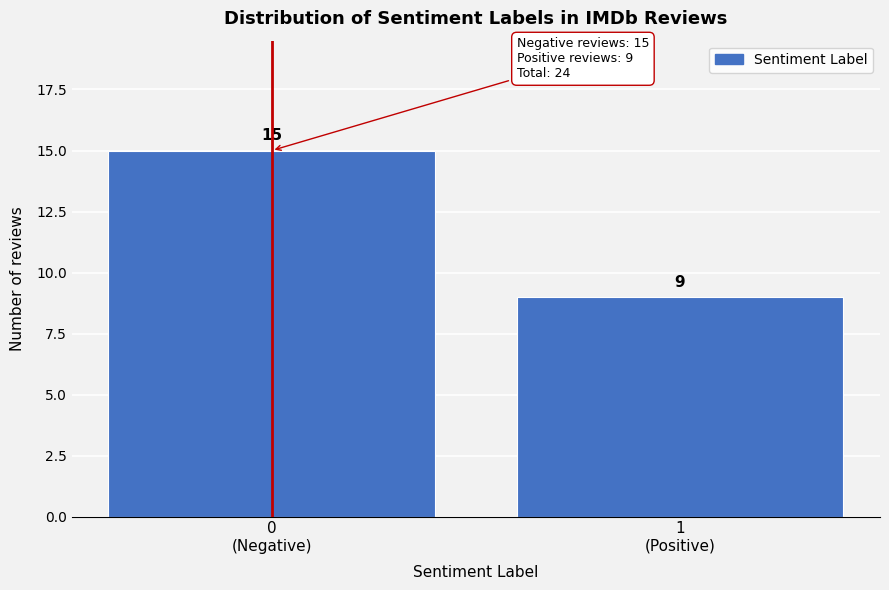

Reading left to right, extract all data points from this chart.

15	9